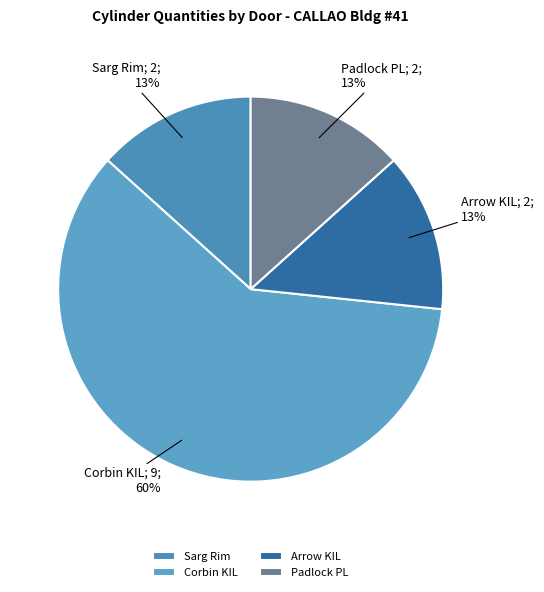

To the nearest percent, what is the difference between the largest and smallest slice percentages?

47%